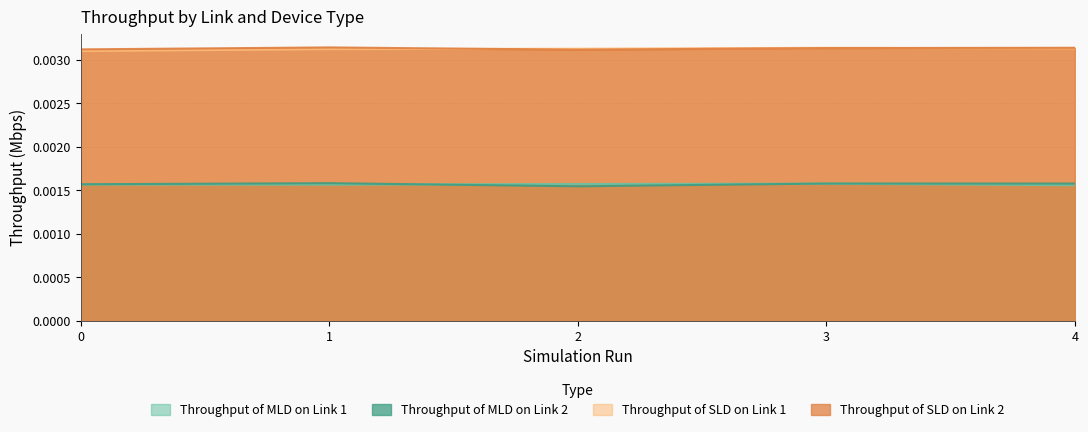

How many lines are shown in the chart?

4